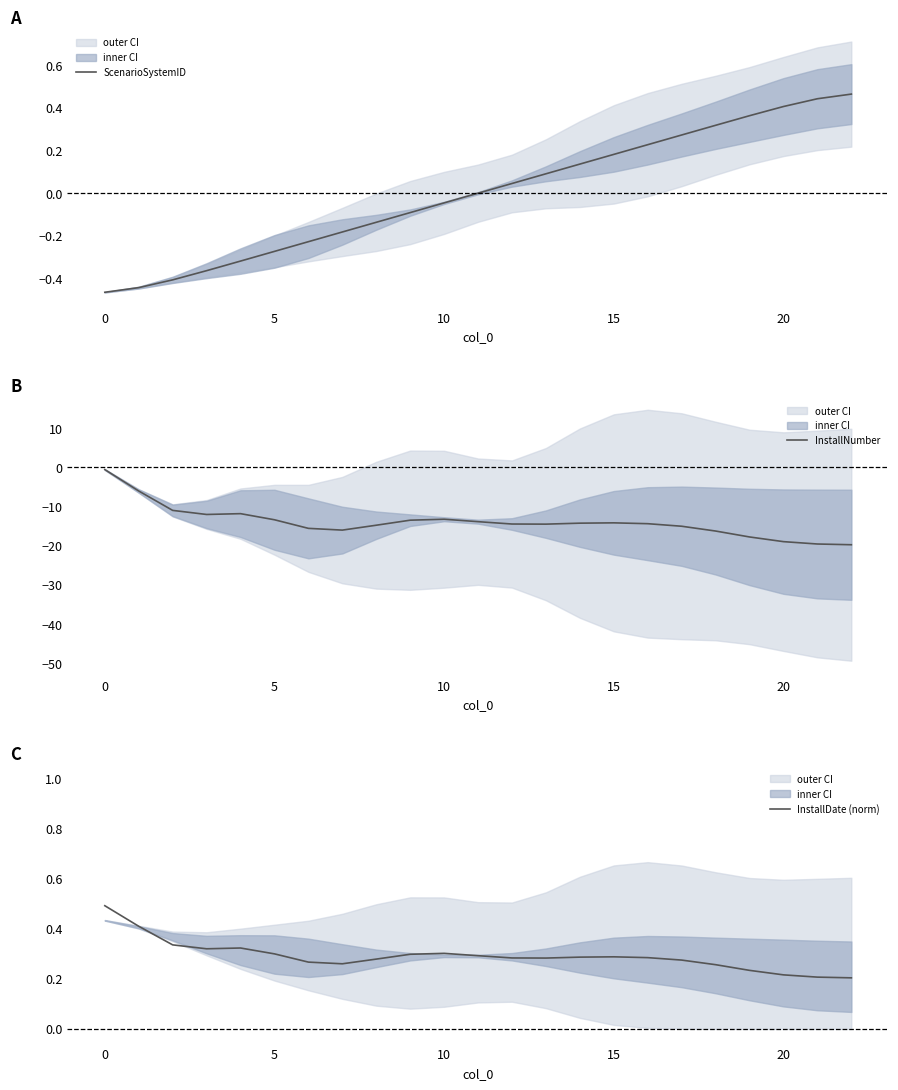

What is the difference between the InstallNumber values at 14 and 17?

0.8